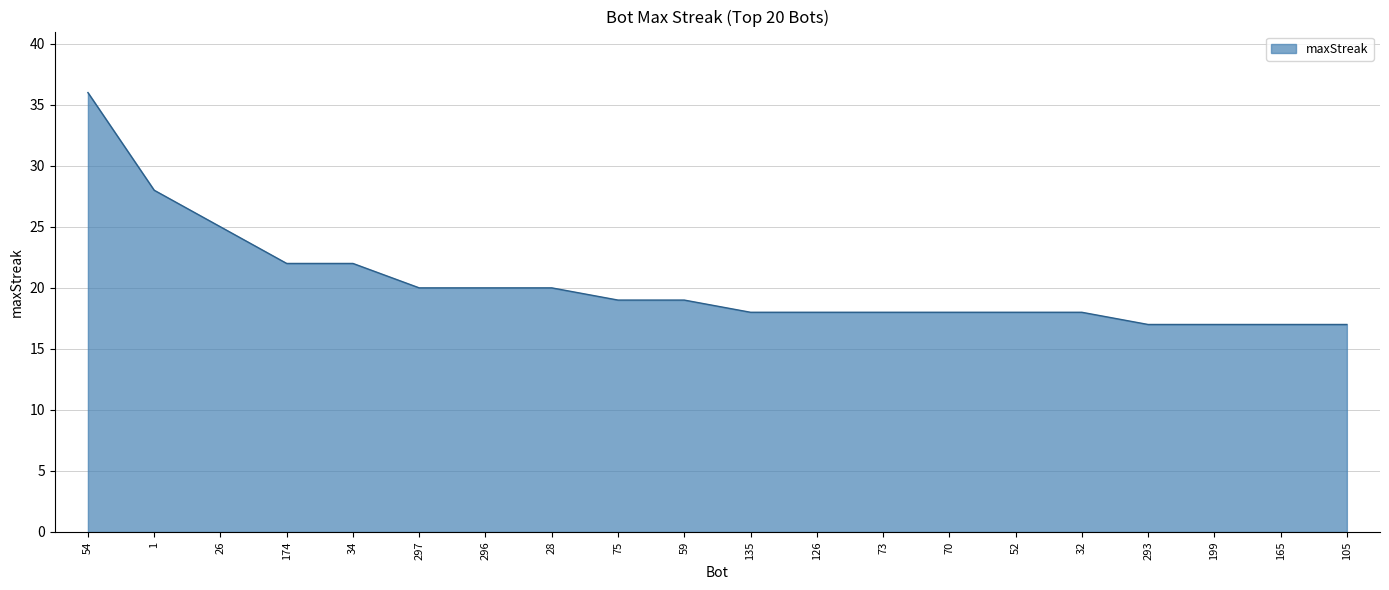

What is the greatest value displayed?

36